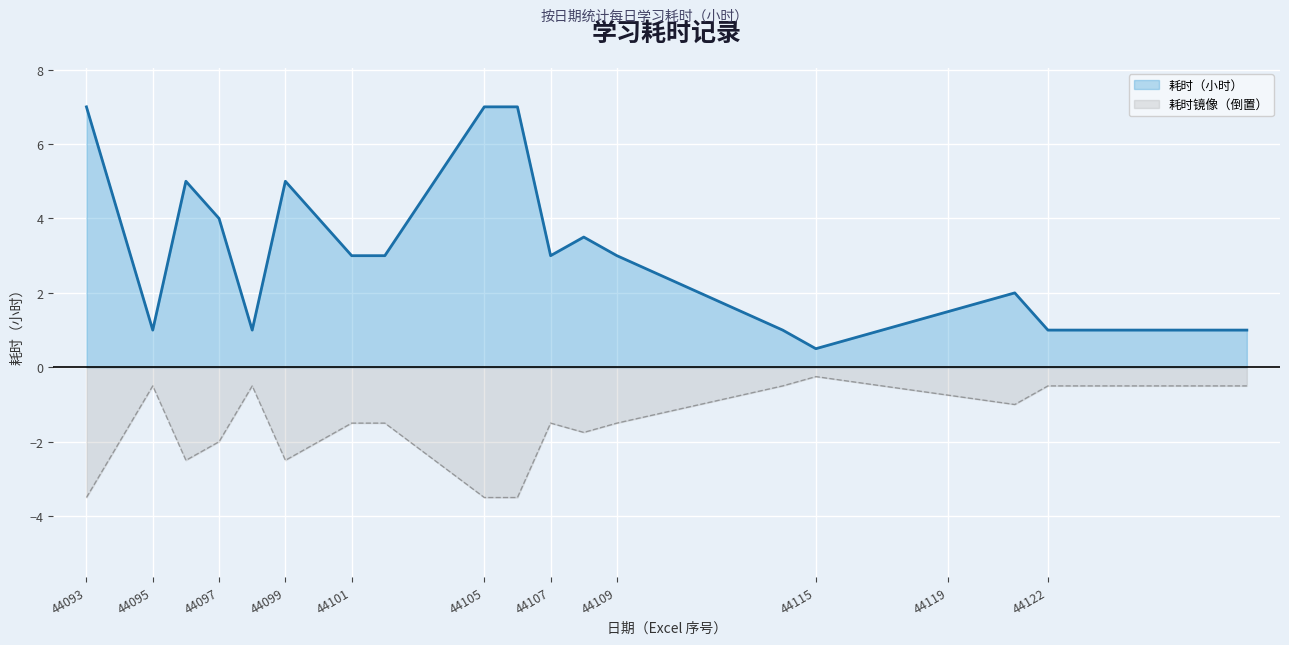

Which label corresponds to the largest value in the chart?

44093